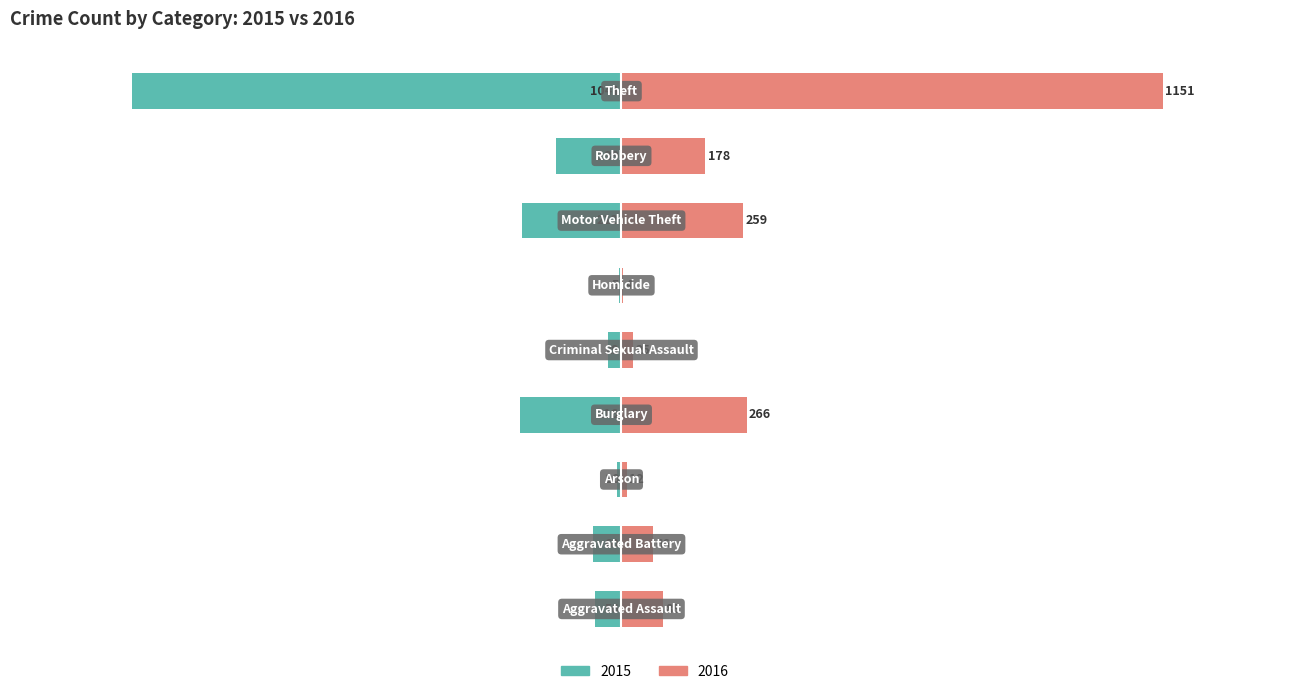

What is the difference between the highest and lowest values at Arson?

22